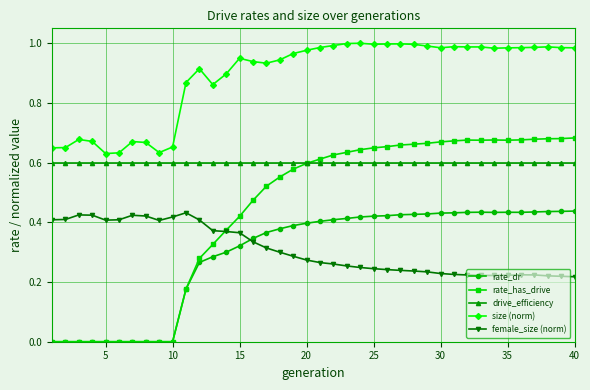

Which series has the largest range (max minus min)?

rate_has_drive